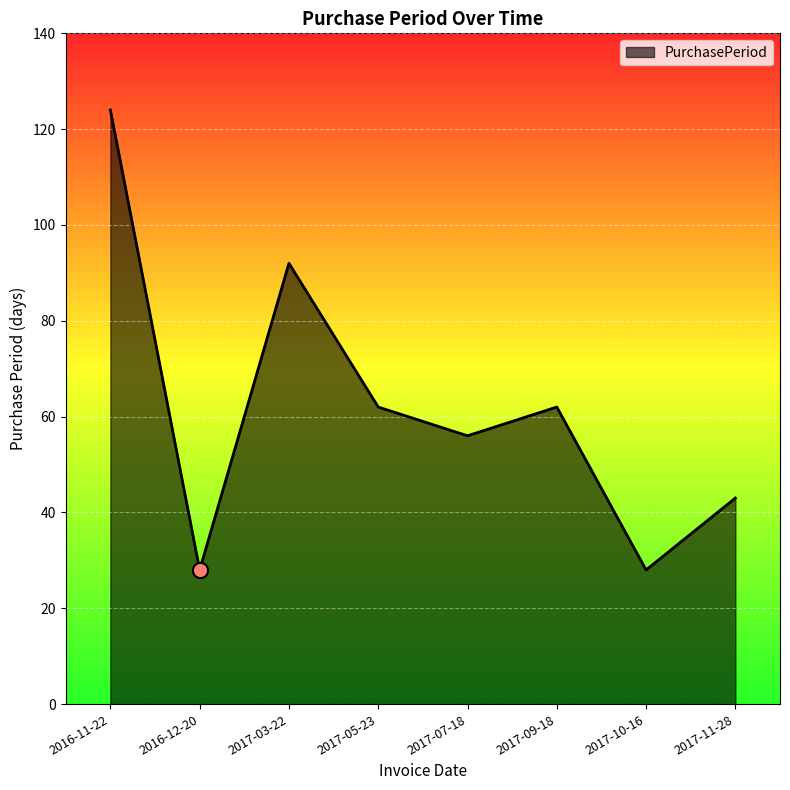

What is the change in value from 2016-11-22 to 2017-07-18?

-68